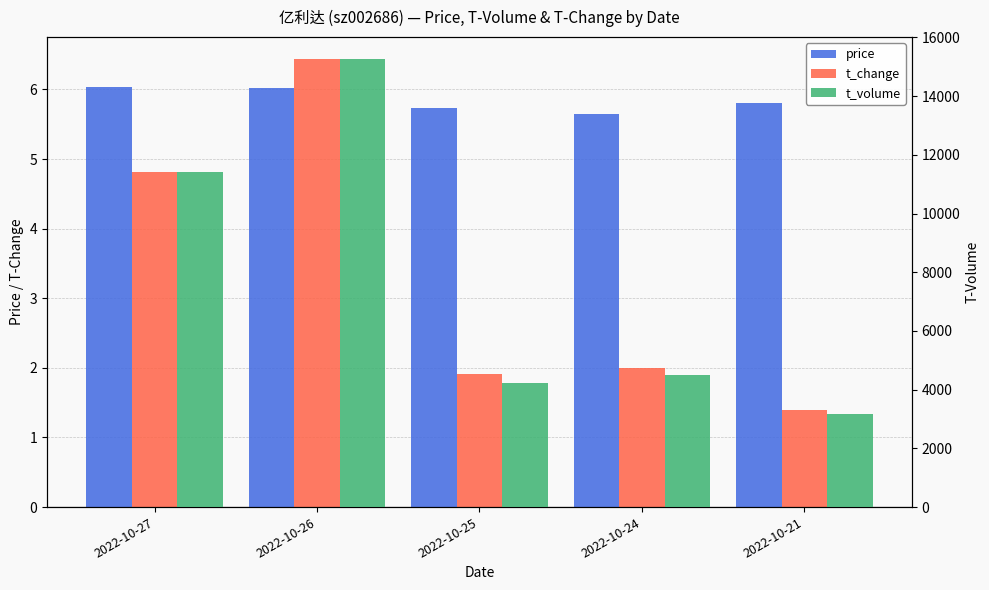

True or false: t_change has a value of 4.8 at 2022-10-27.

True